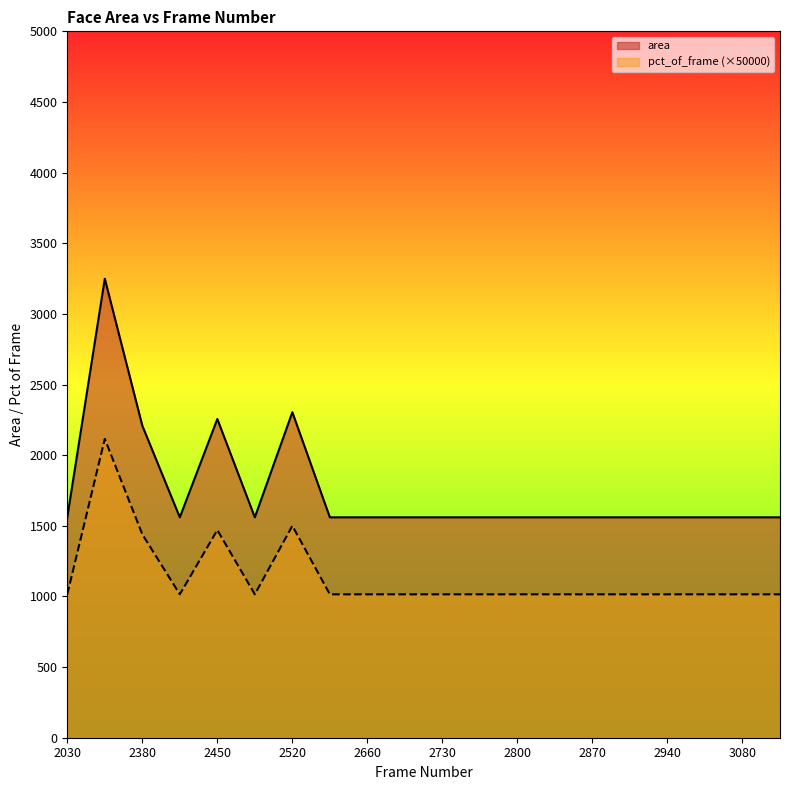

What is the total value across all series at 2520?

3804.0